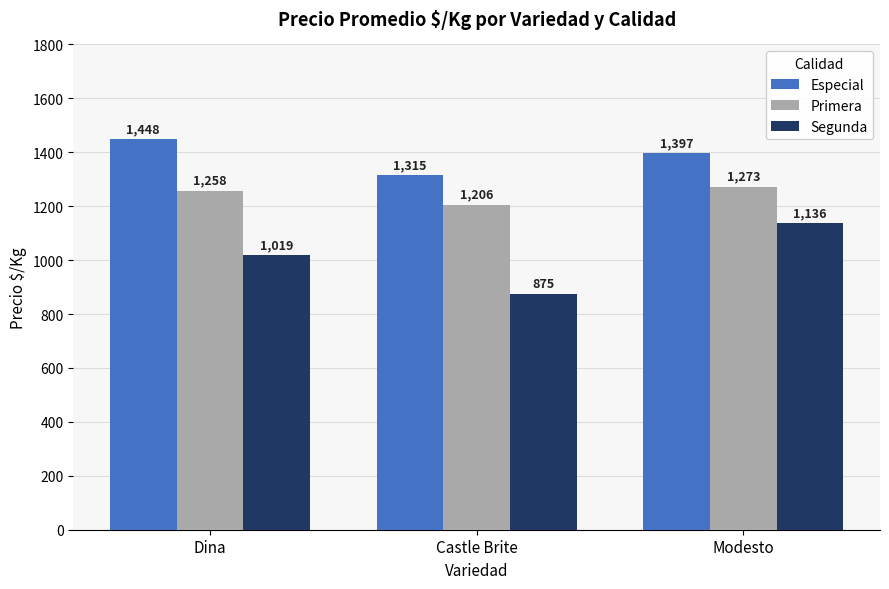

What is the difference between the Primera values at Castle Brite and Modesto?

67